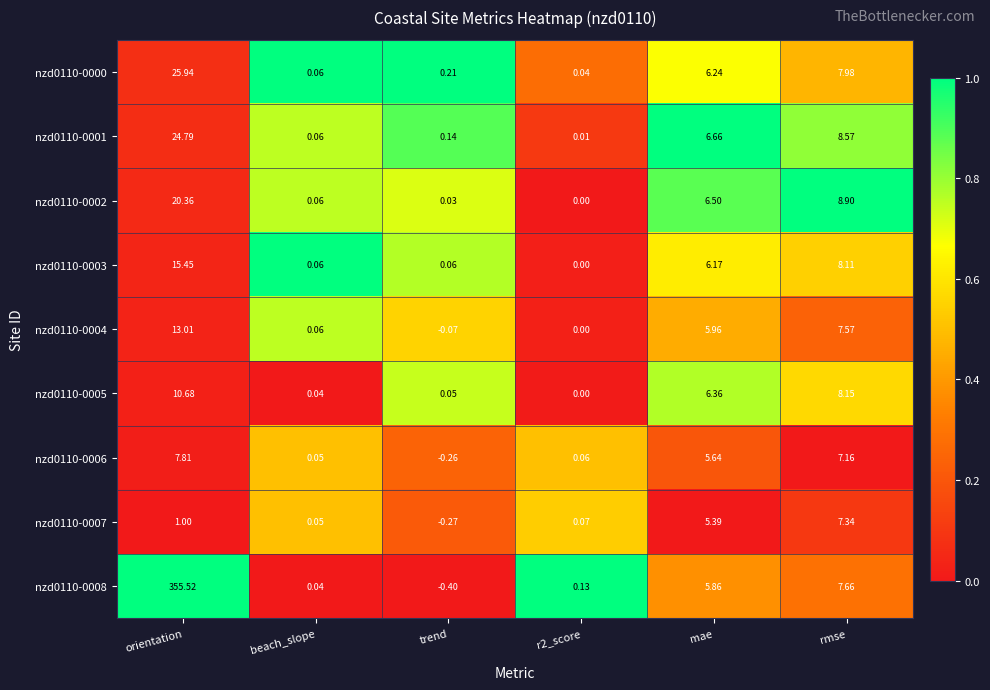

At which label is nzd0110-0001 closest to 12?

rmse